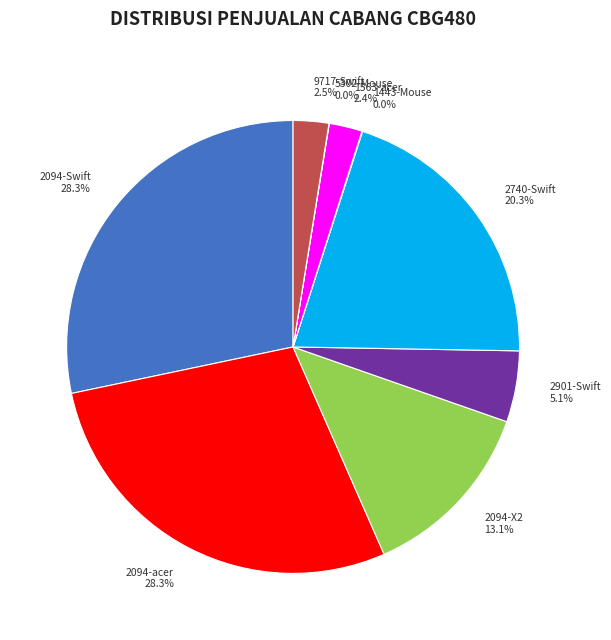

Is there a majority slice in this chart?

No